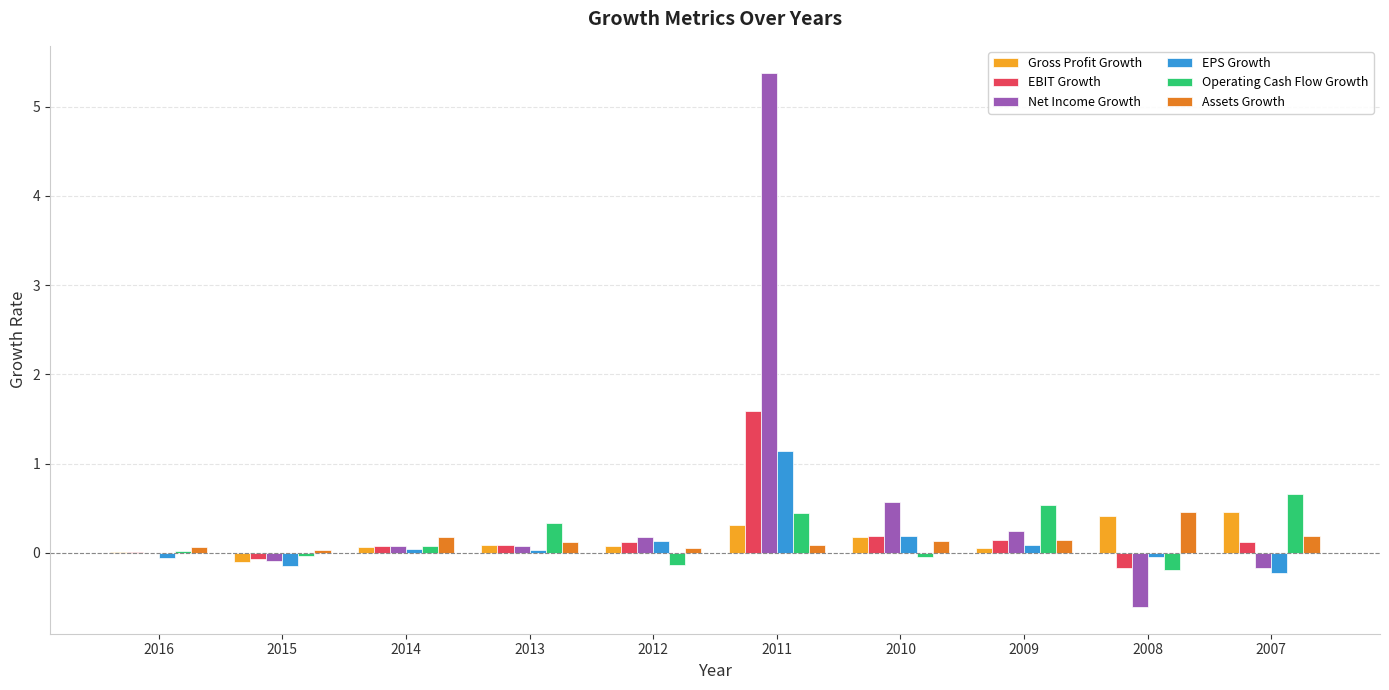

How many positive values does the EPS Growth series have?

6